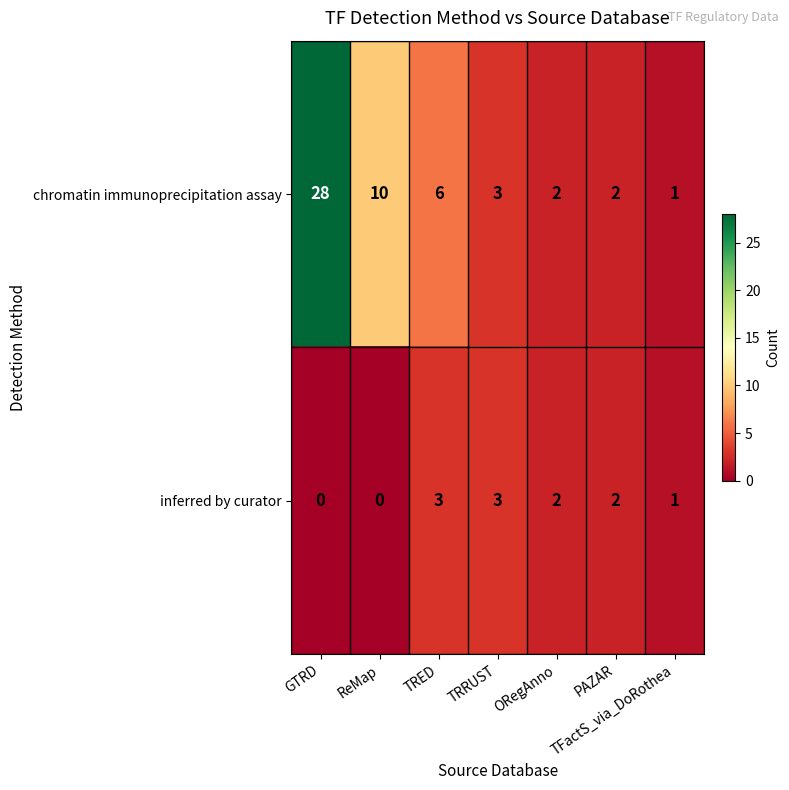

Which series has the largest total across all categories?

chromatin immunoprecipitation assay